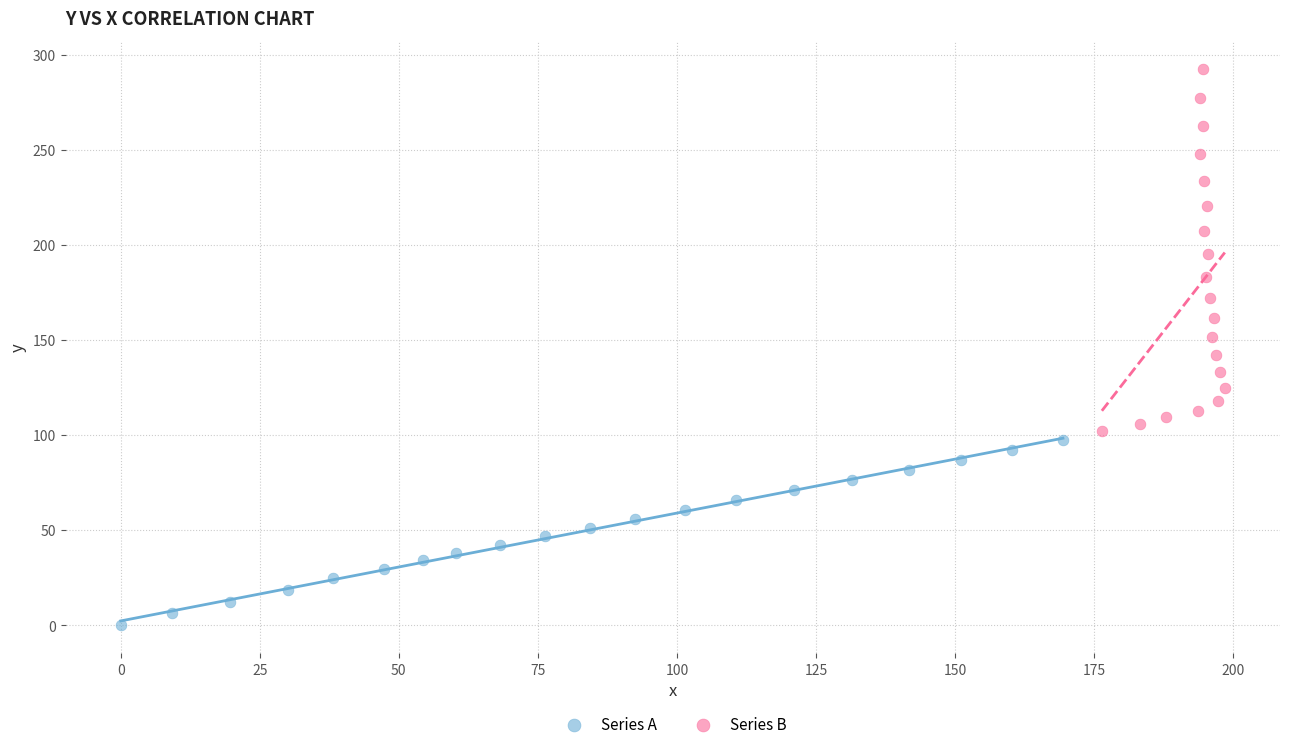

Which series has the widest spread of Y values?

Series B